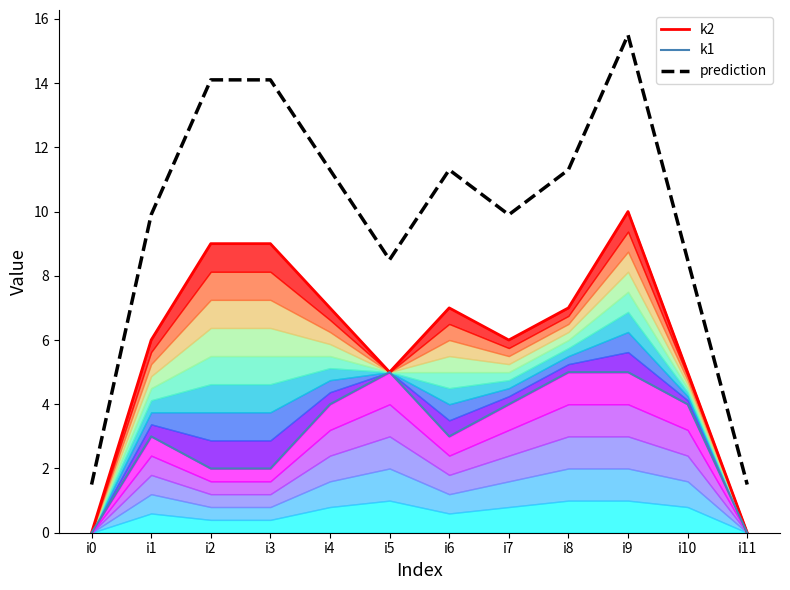

At how many categories does at least one series exceed 12?

3